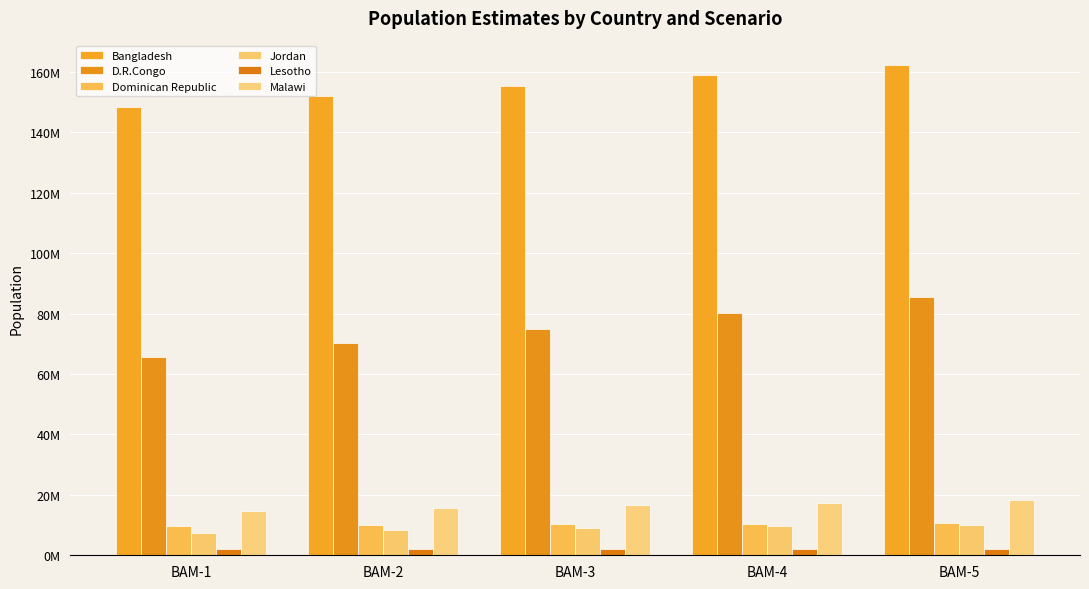

What is the difference between the maximum and second lowest values in the Jordan series?

1729032.0